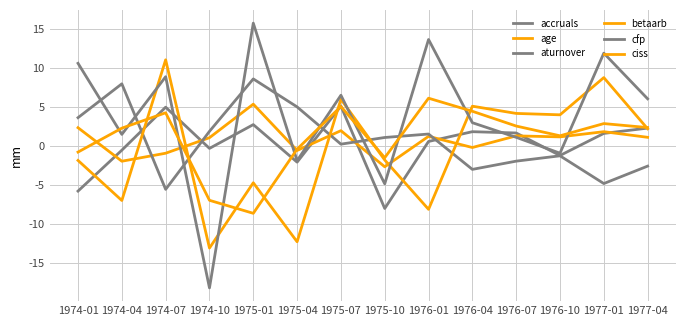

The value of cfp at 1977-04 is 6.0. True or false?

True